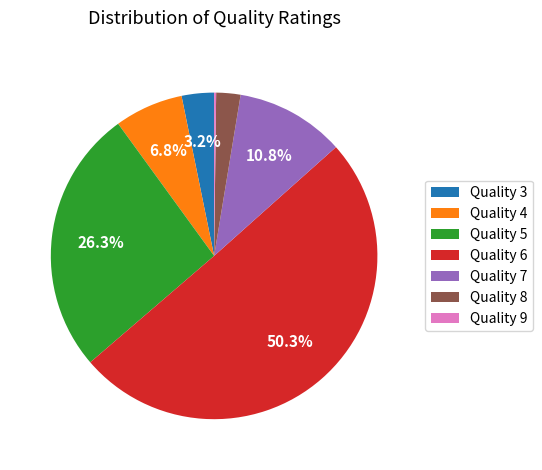

What portion of the pie excludes Quality 3?

96.8%